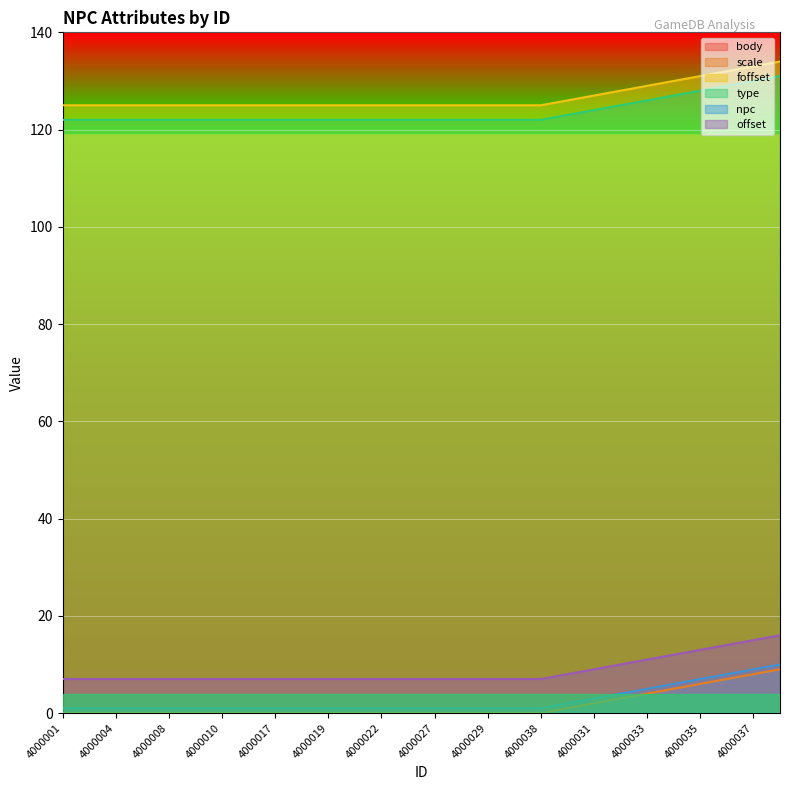

Which series has the largest total across all categories?

foffset